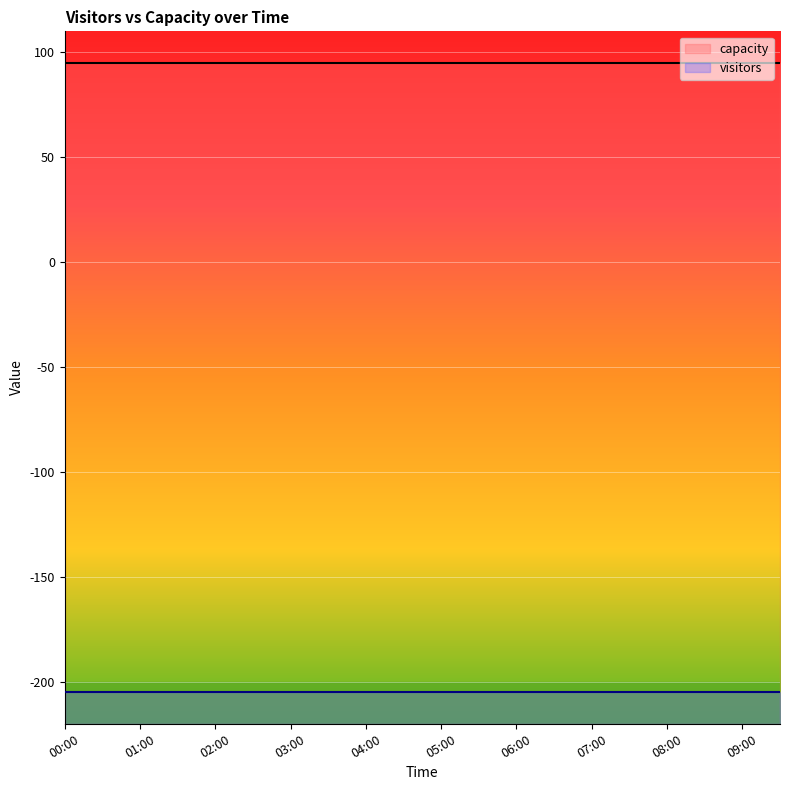

True or false: capacity and visitors cross at least once.

False